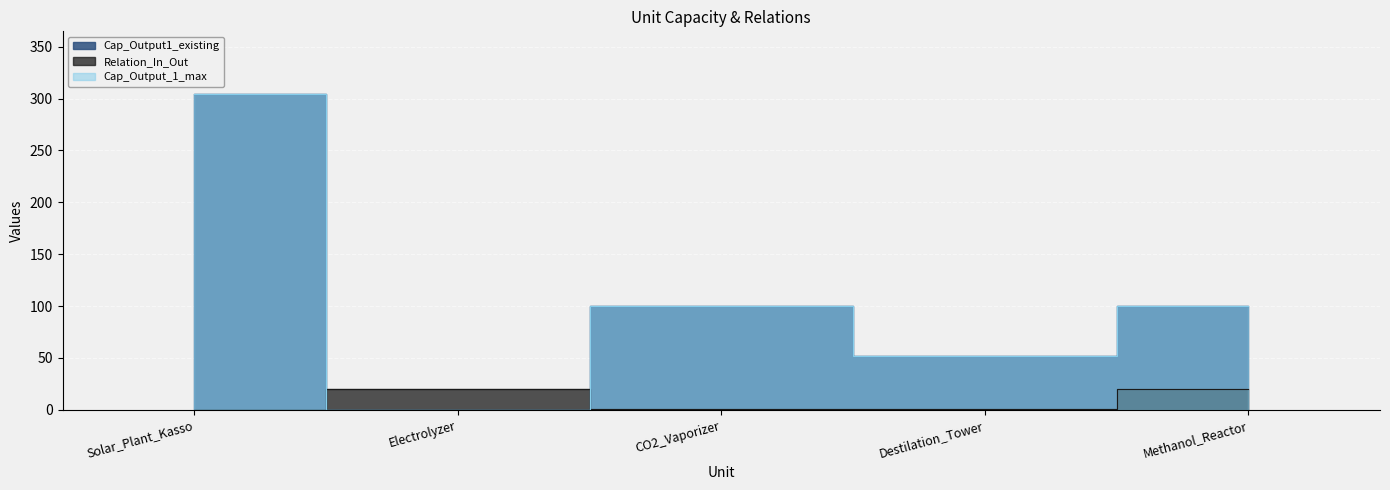

What is the difference between the second highest and second lowest values in the Cap_Output1_existing series?

48